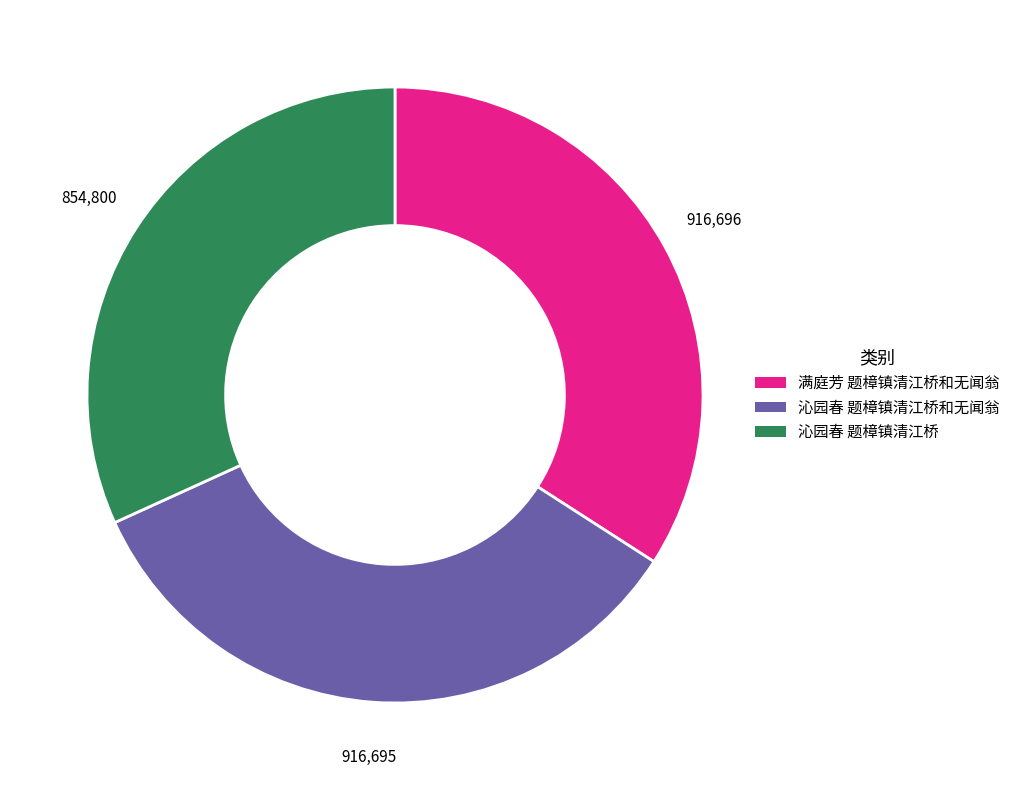

Is there any slice that represents more than half of the pie?

No